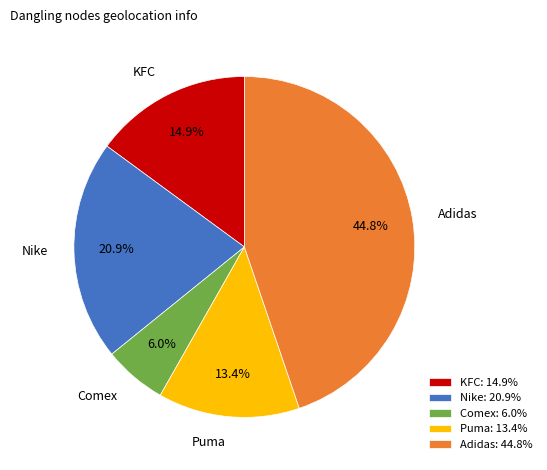

Combined, what portion of the pie is Adidas and KFC?

59.7%